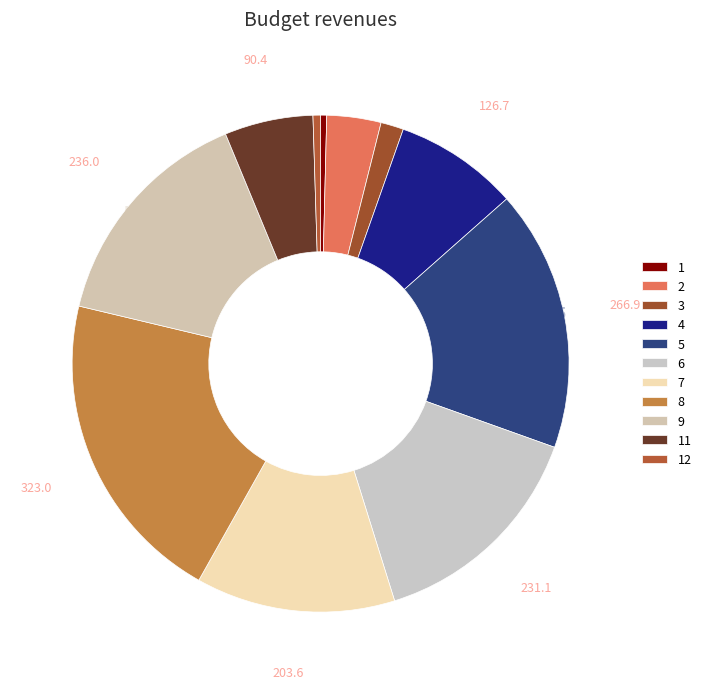

Count the number of slices in the pie.

11